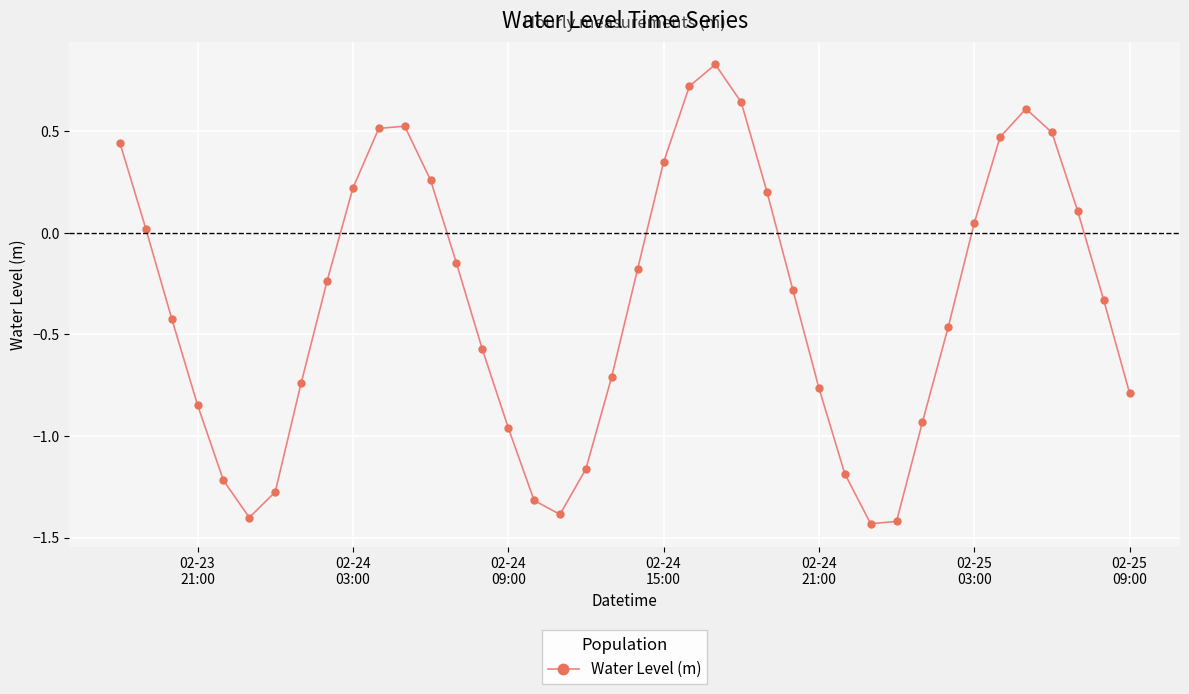

What is the sum of all values?

-13.7